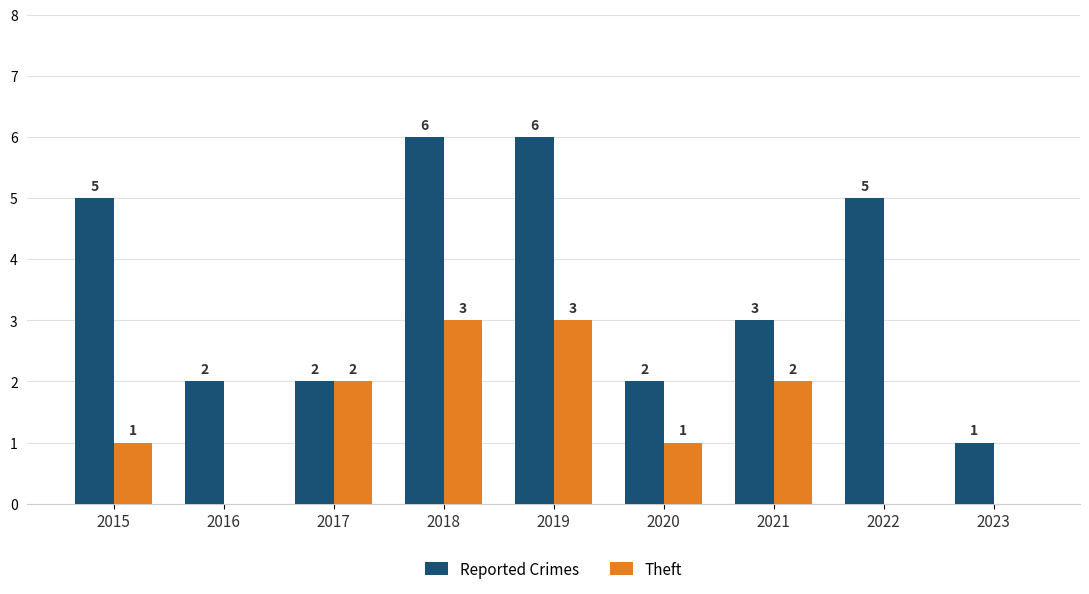

How many groups of bars are there?

9